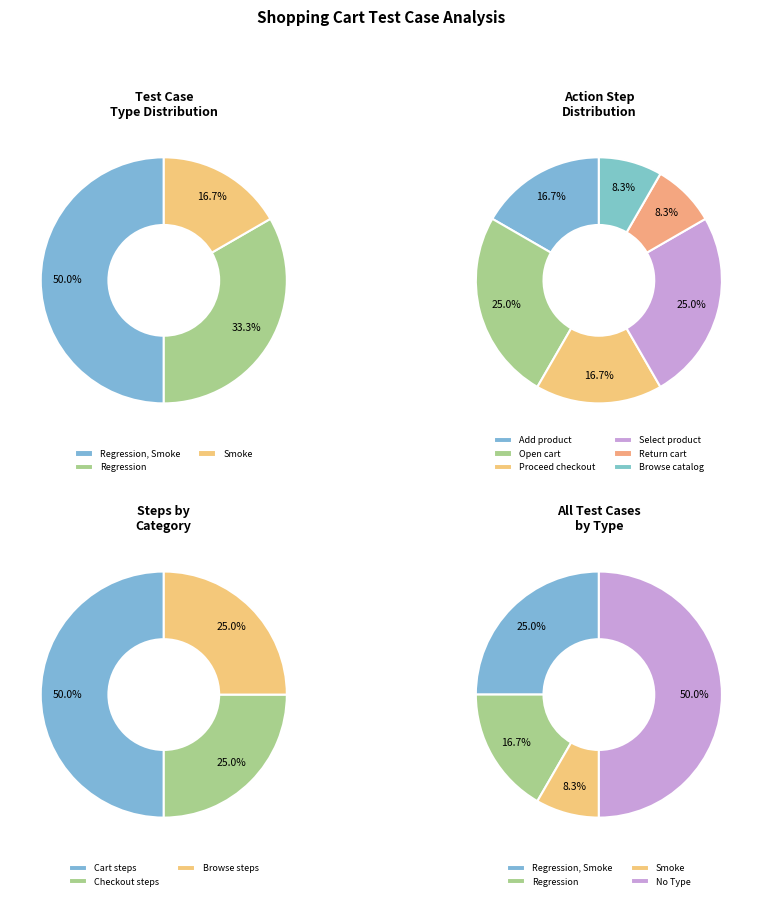

To the nearest percent, what is the average slice percentage?

17%